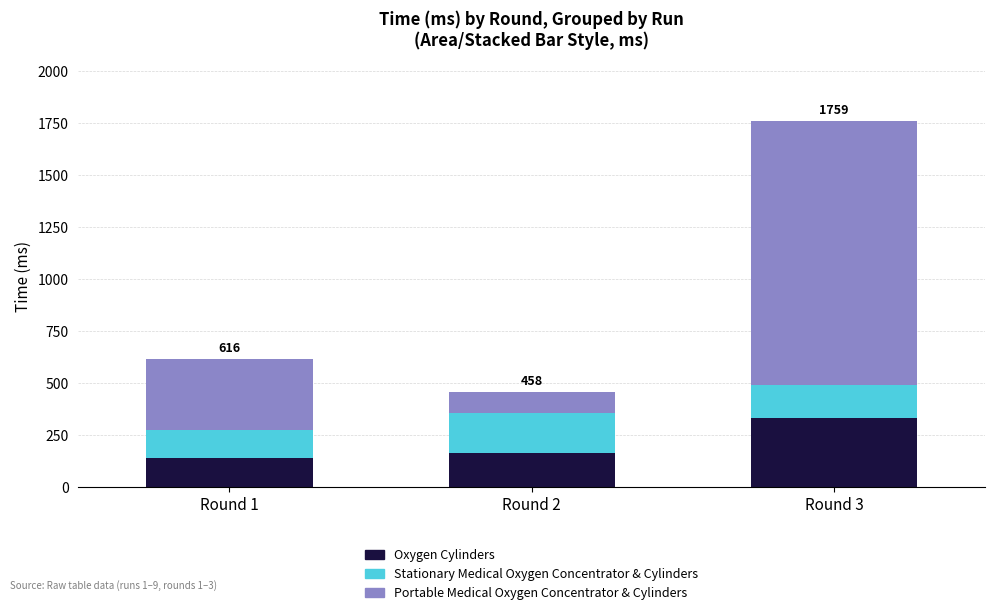

How many bars are there in total?

3